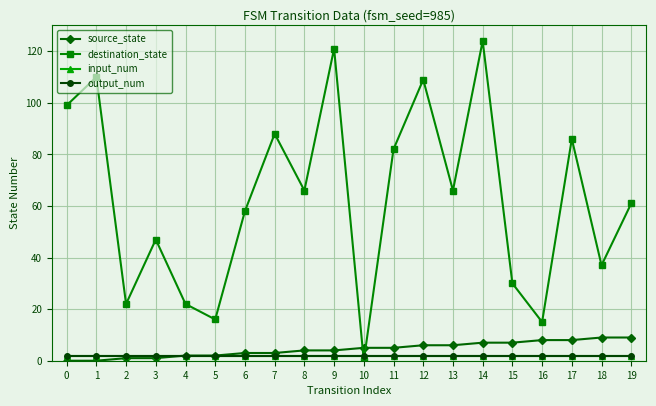

Which series changed the most between 5 and 18?

destination_state